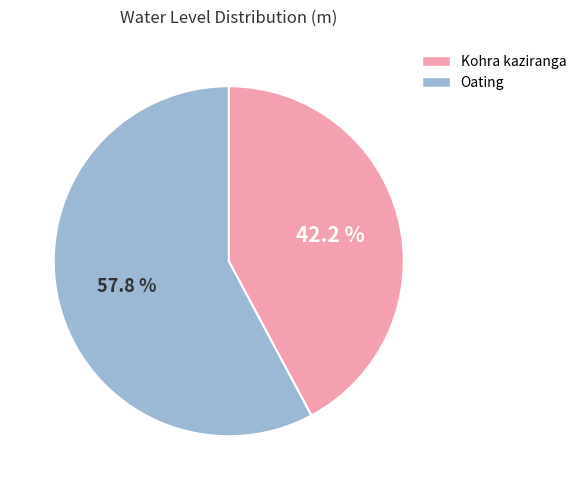

To the nearest percent, what is the difference between the largest and smallest slice percentages?

16%